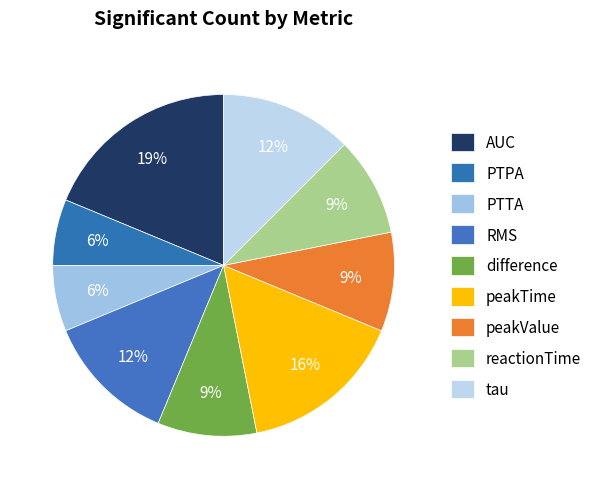

Is there any slice that represents more than half of the pie?

No